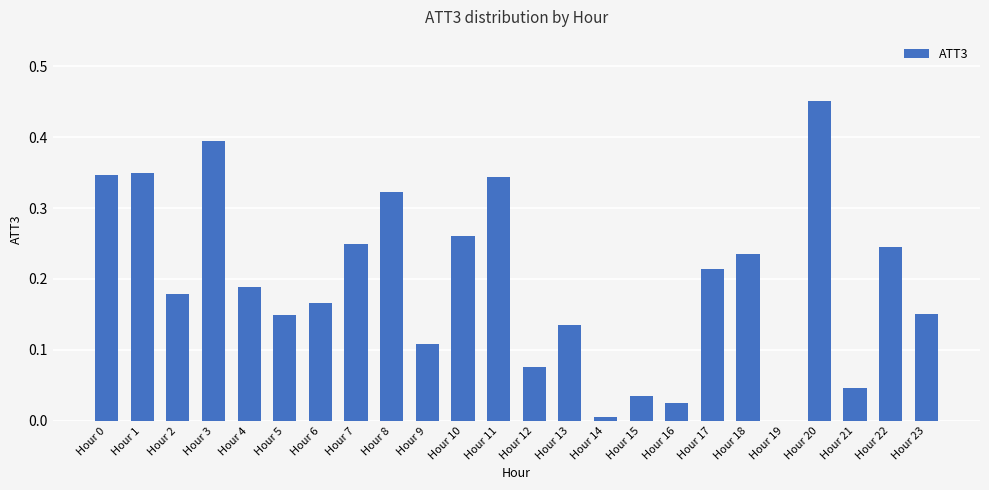

Are the bars grouped side by side (vs. stacked)?

No